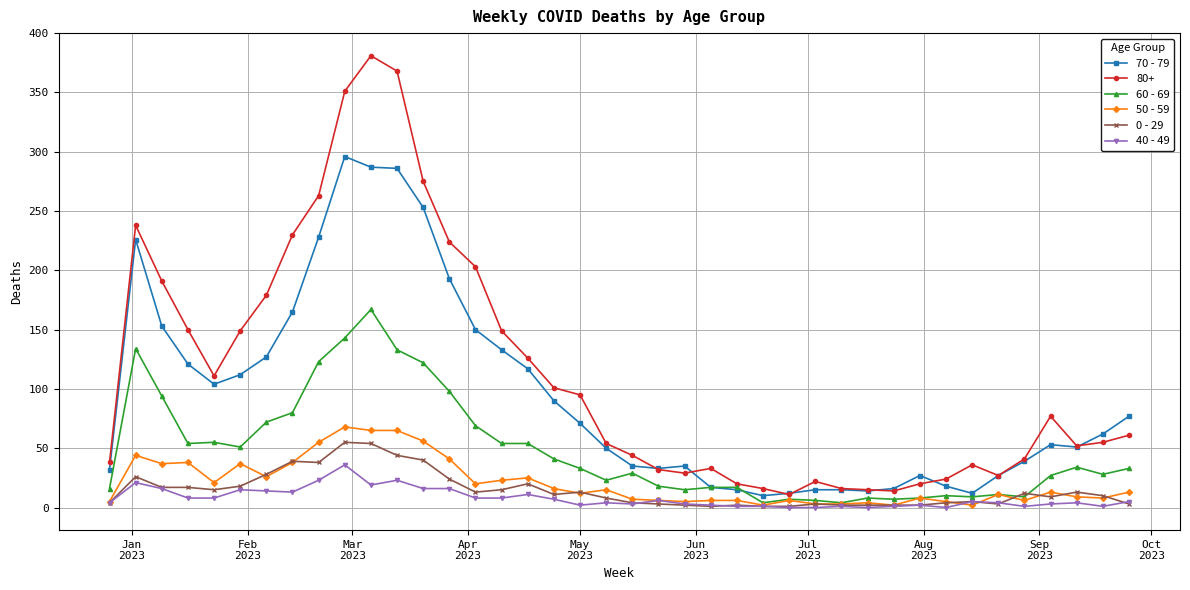

True or false: 50 - 59 and 70 - 79 intersect in this chart.

False